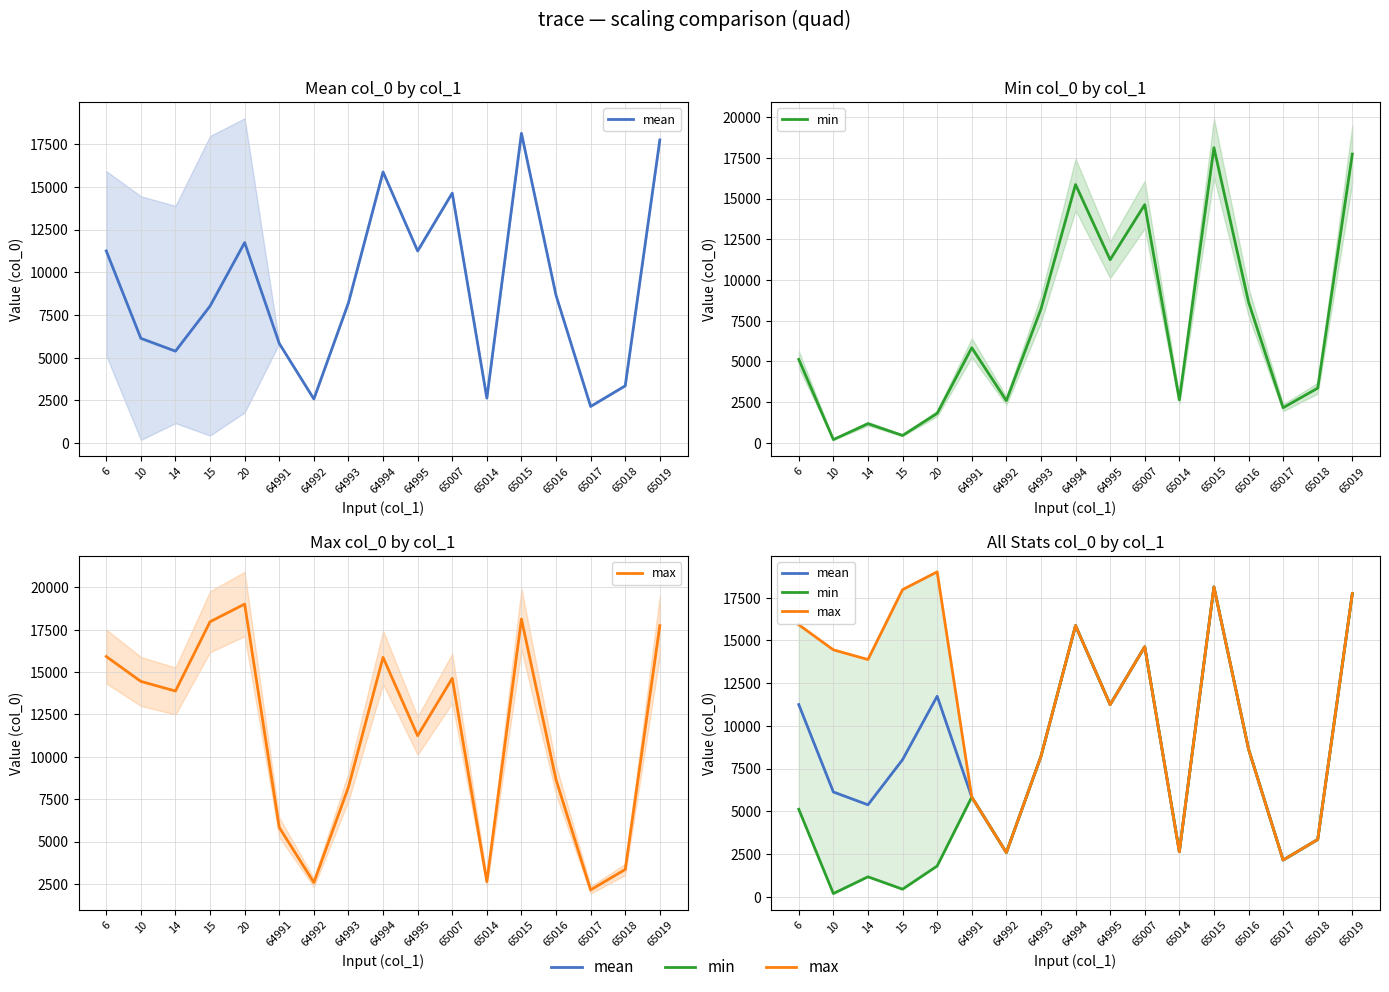

Where is the first local minimum for min?

10